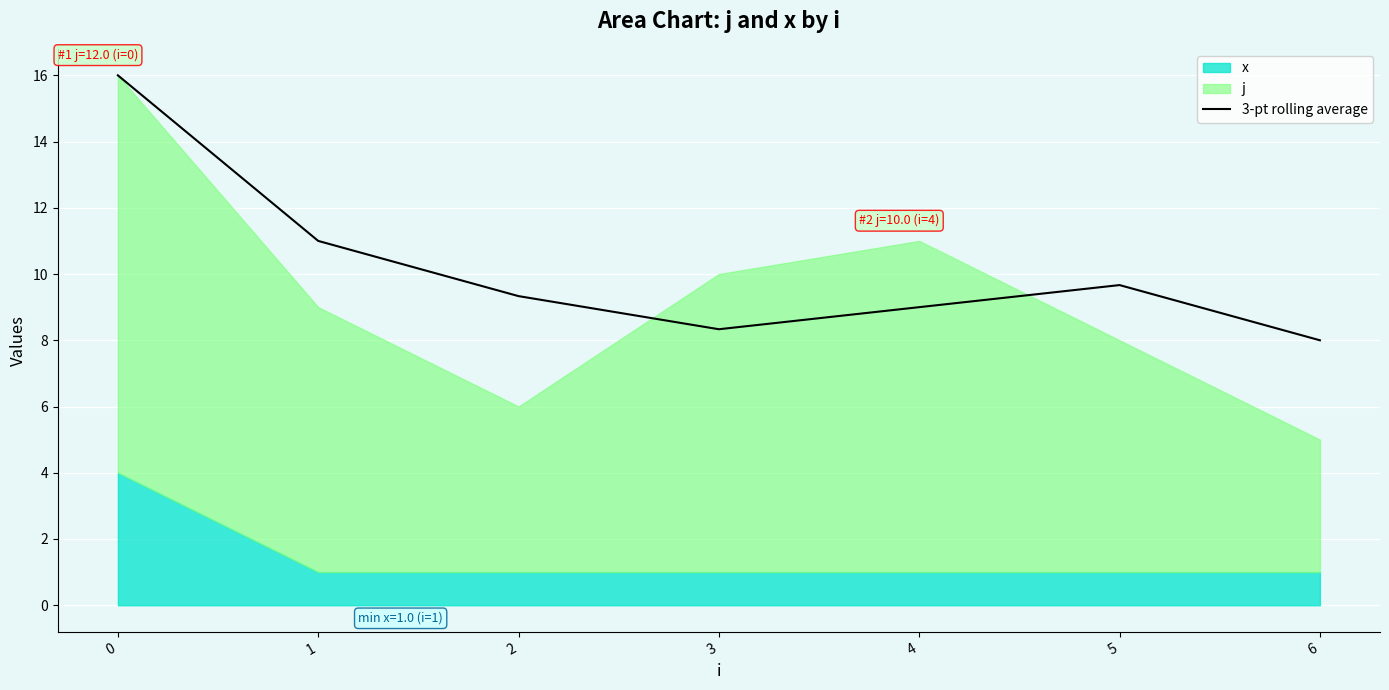

What is the greatest value displayed?

16.0